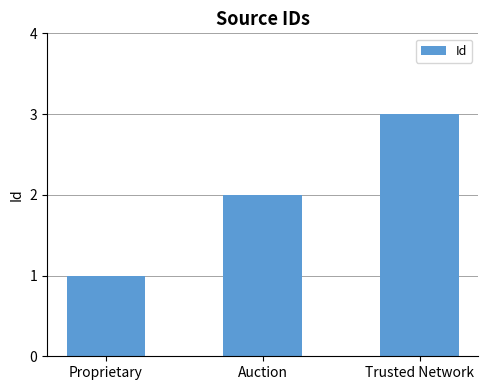

Which category has the highest value across all series?

Trusted Network